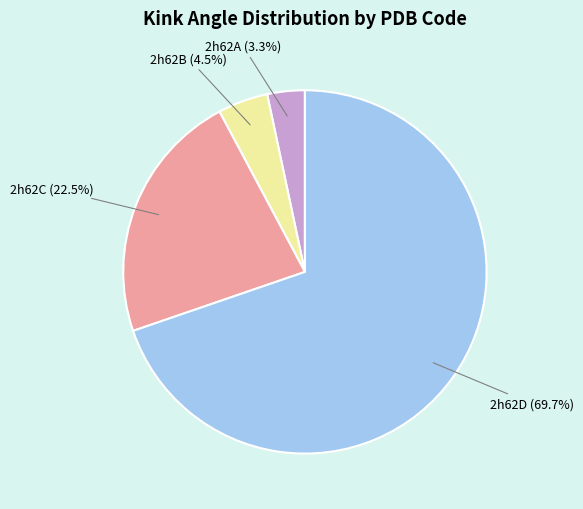

Is the sum of 2h62C and 2h62B greater than half?

No